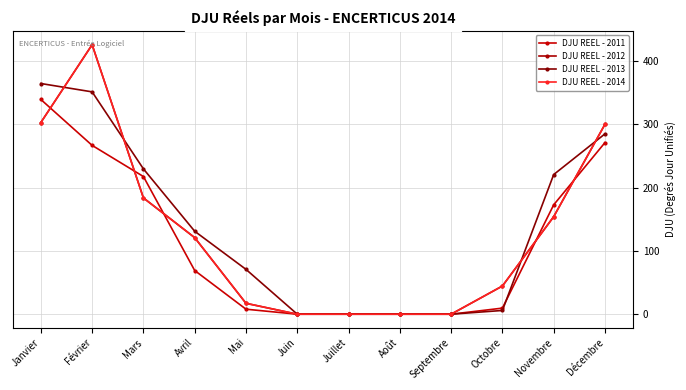

Is this an area chart (filled region under the line)?

No